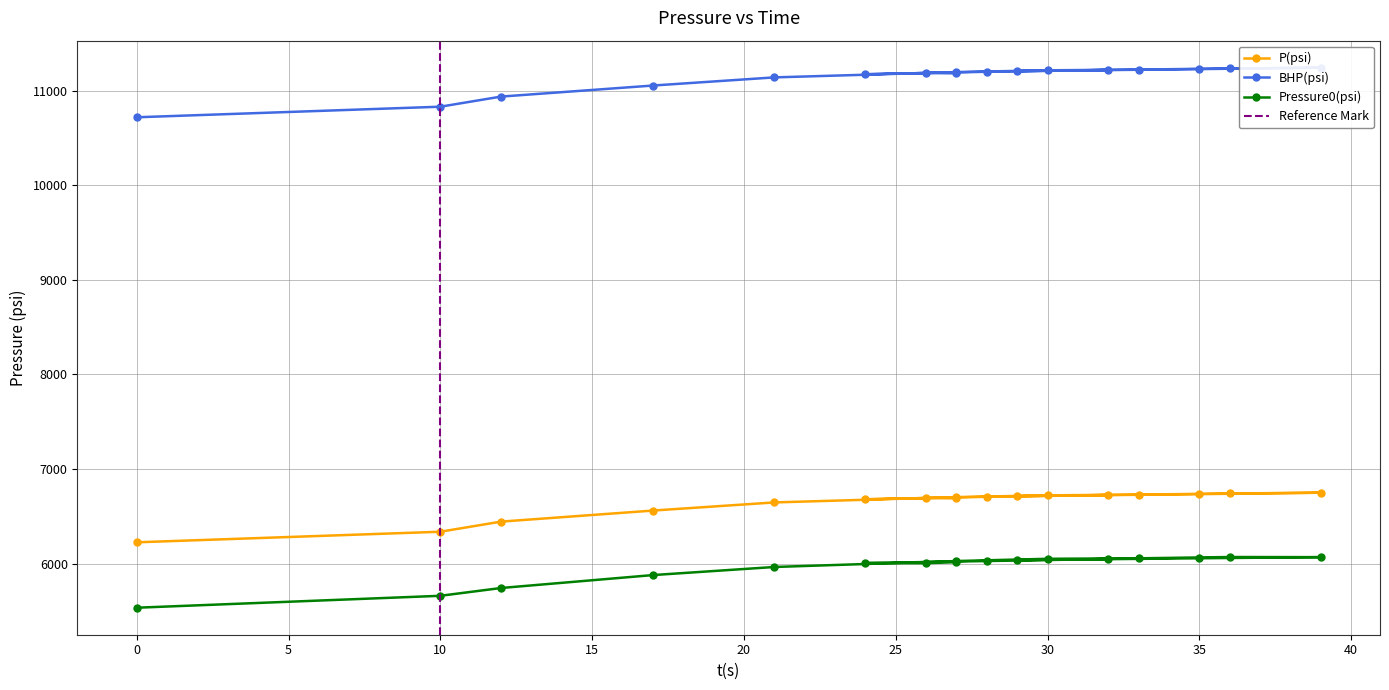

Between 12 and 27, which is larger?

27